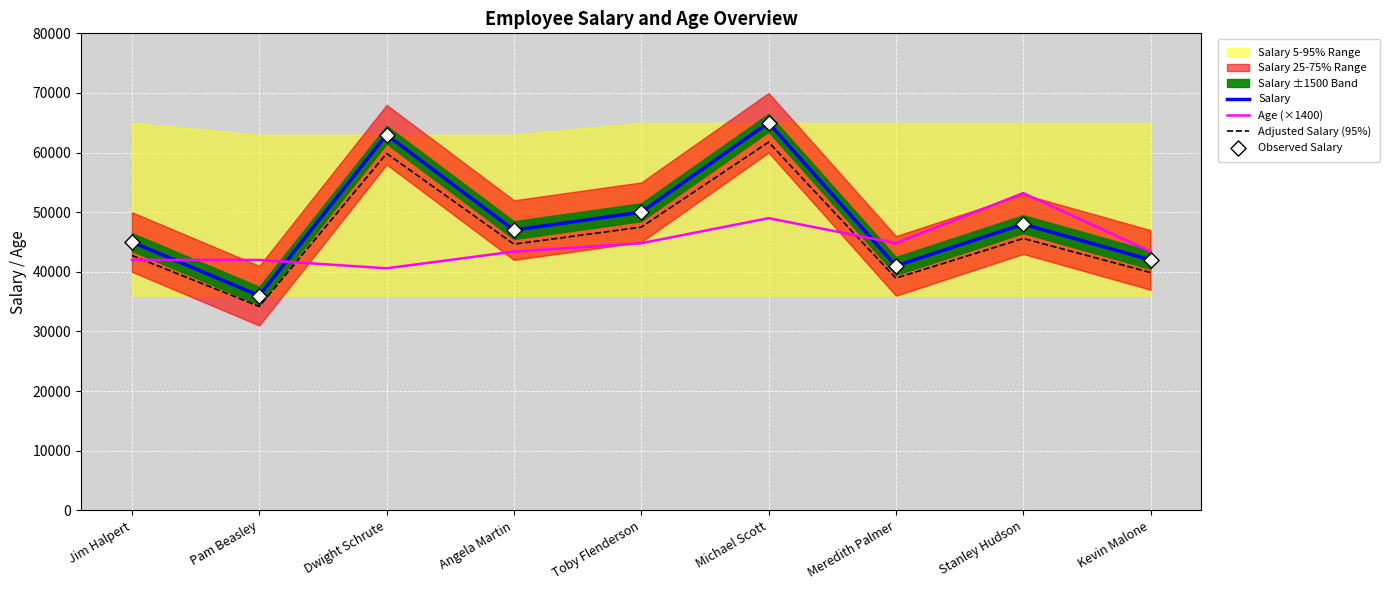

The Adjusted Salary (95%) series shows 66790 at Jim Halpert. True or false?

False